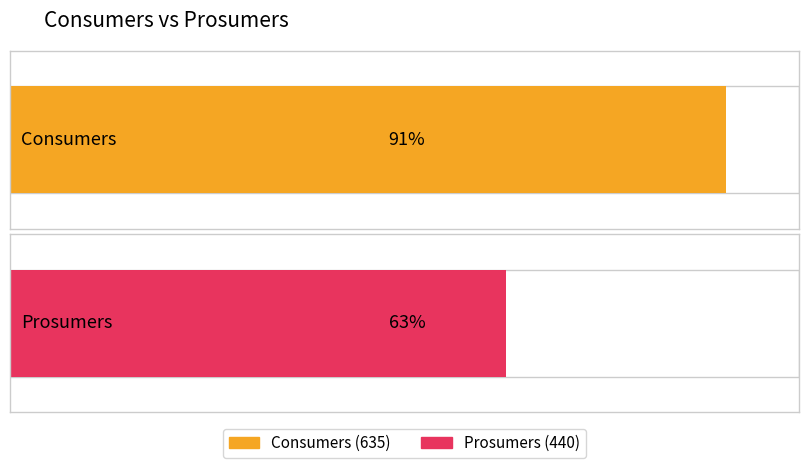

What are all the series names shown in the legend?

Consumers, Prosumers